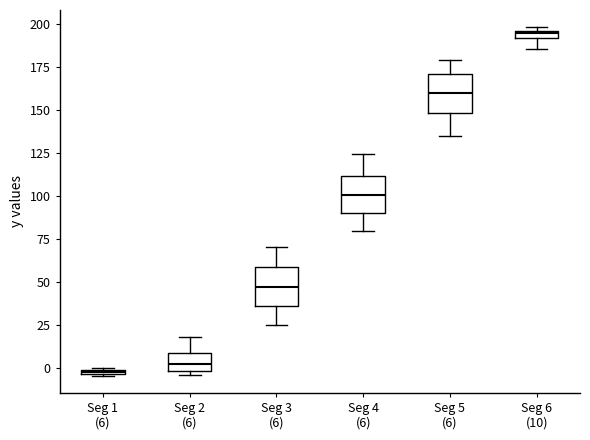

Where does the lower whisker of the box for Seg 5 (6) end on the y-axis? The values are not printed on the chart, so give them approximately, as read against the axis.

135